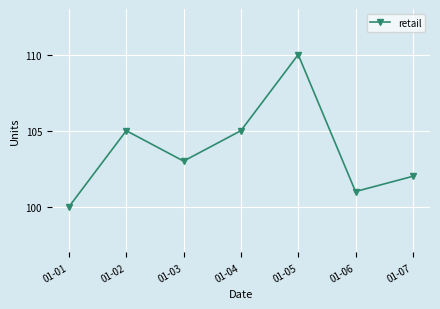

What is the ratio of the value at 01-07 to the value at 01-06?

1.0